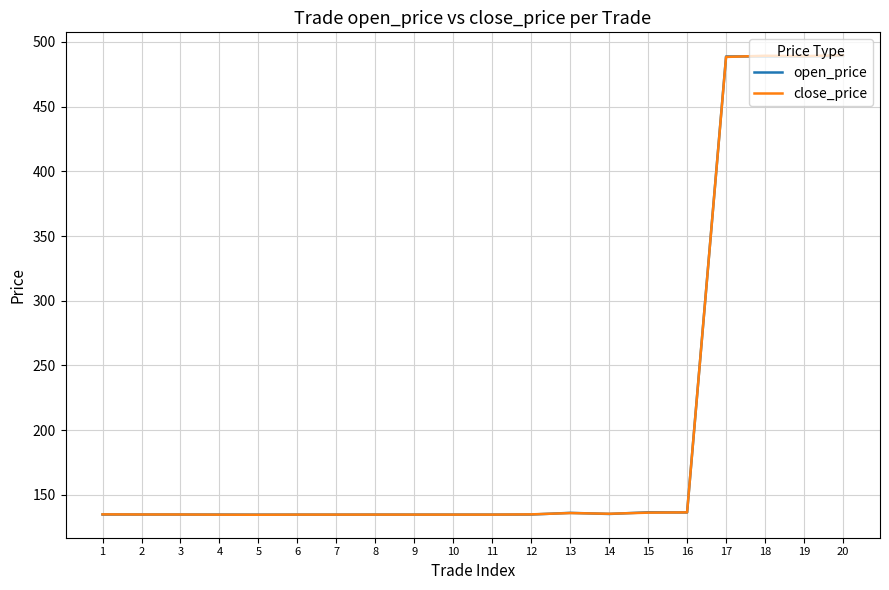

Is the value of open_price at 19 greater than the value of close_price at 8?

Yes